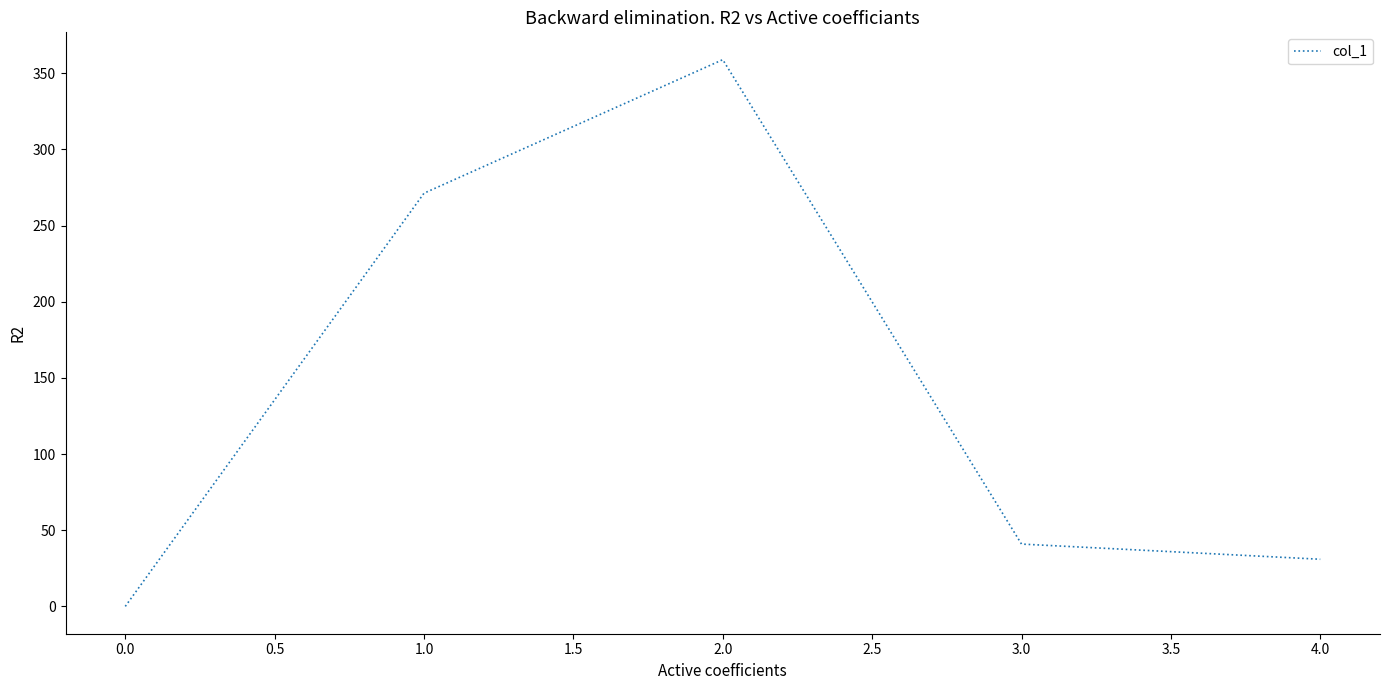

List the labels in order of value, largest first.

2.0, 1.0, 3.0, 4.0, 0.0